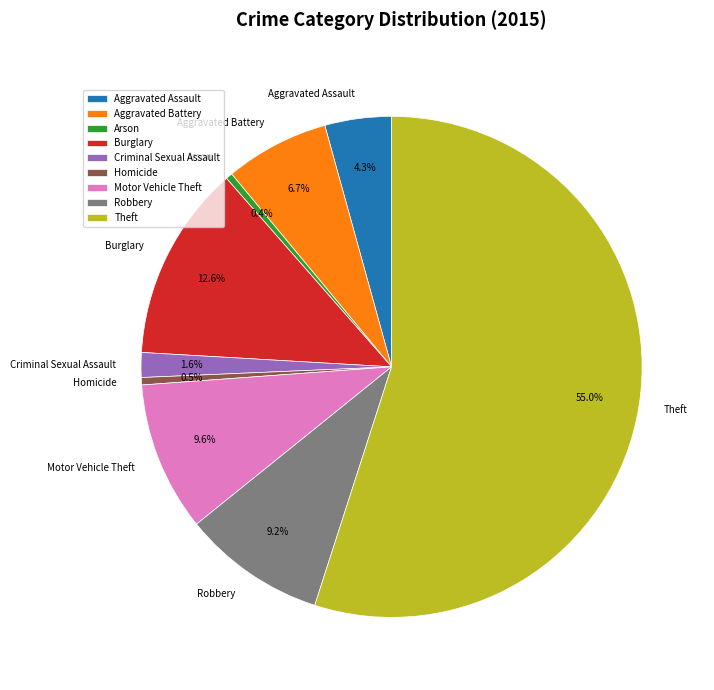

To the nearest percent, what is the difference between the Burglary and Aggravated Battery slice percentages?

6%